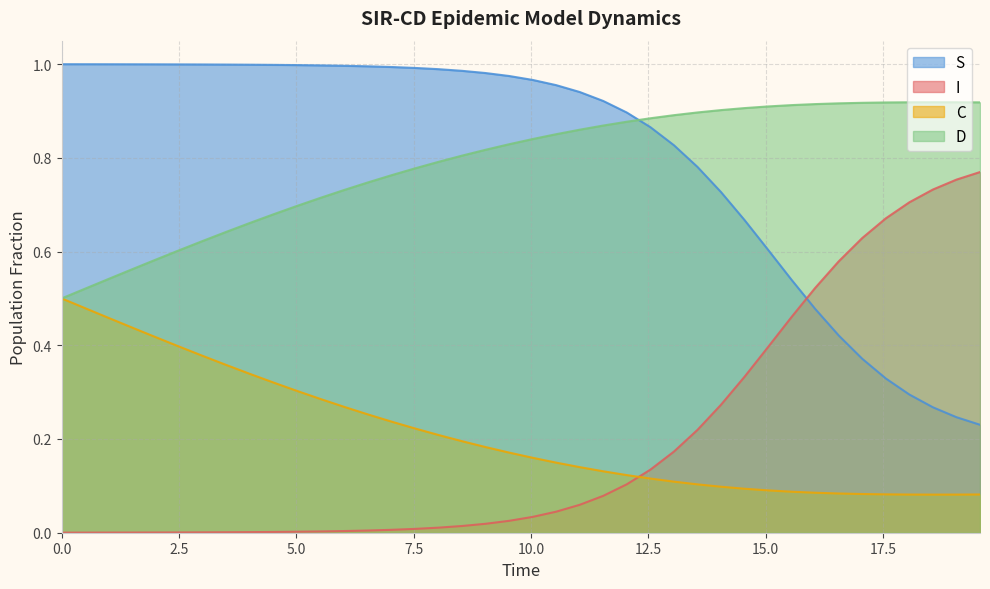

What is the difference between the second highest and minimum values in the I series?

0.8